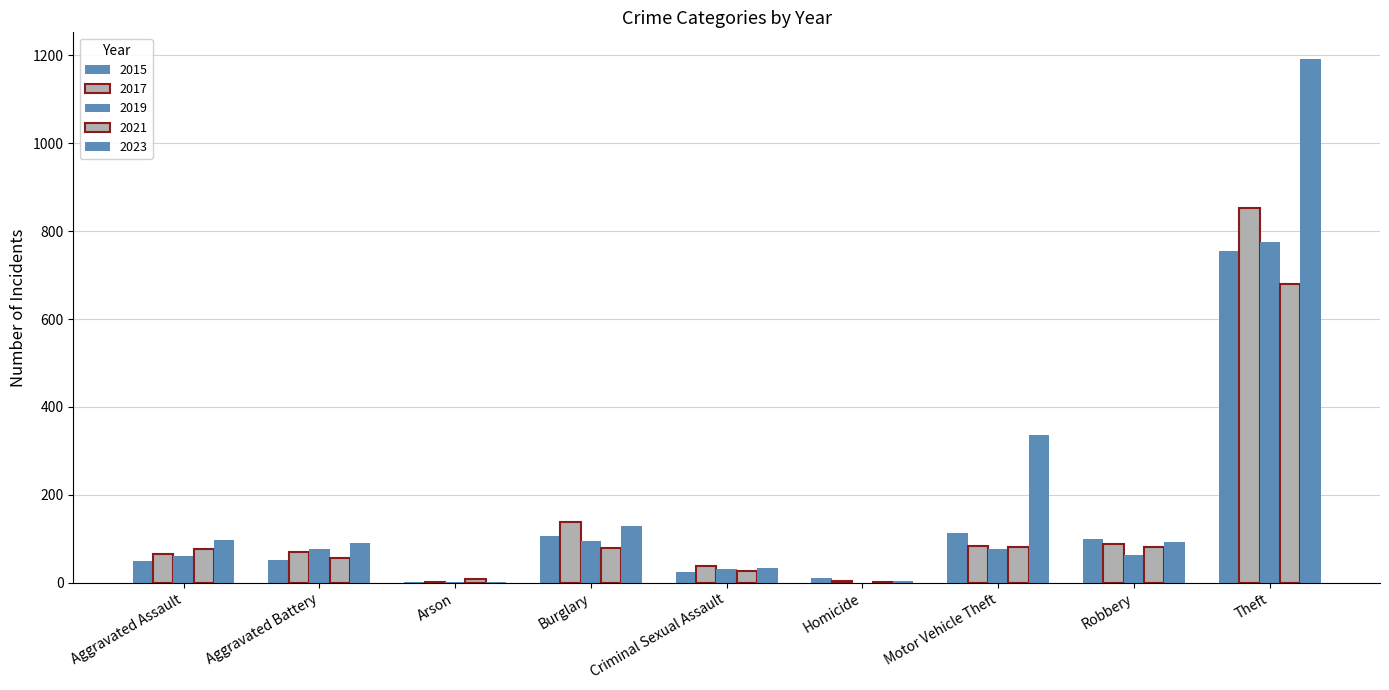

Count the number of categories in the chart.

9